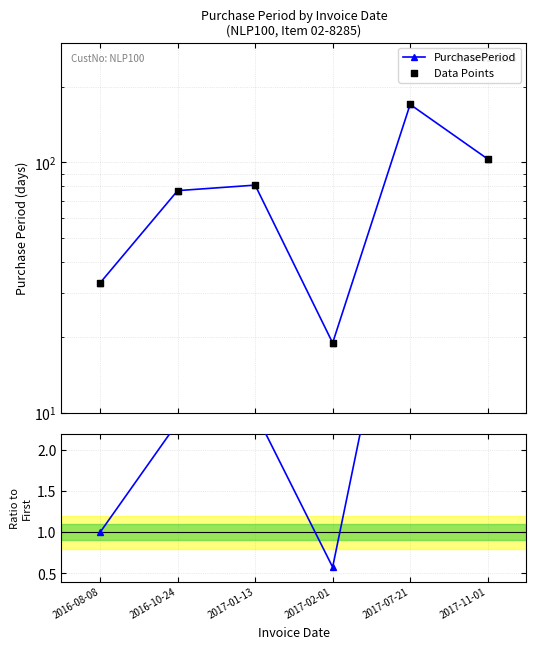

At how many categories does at least one series exceed 47?

4